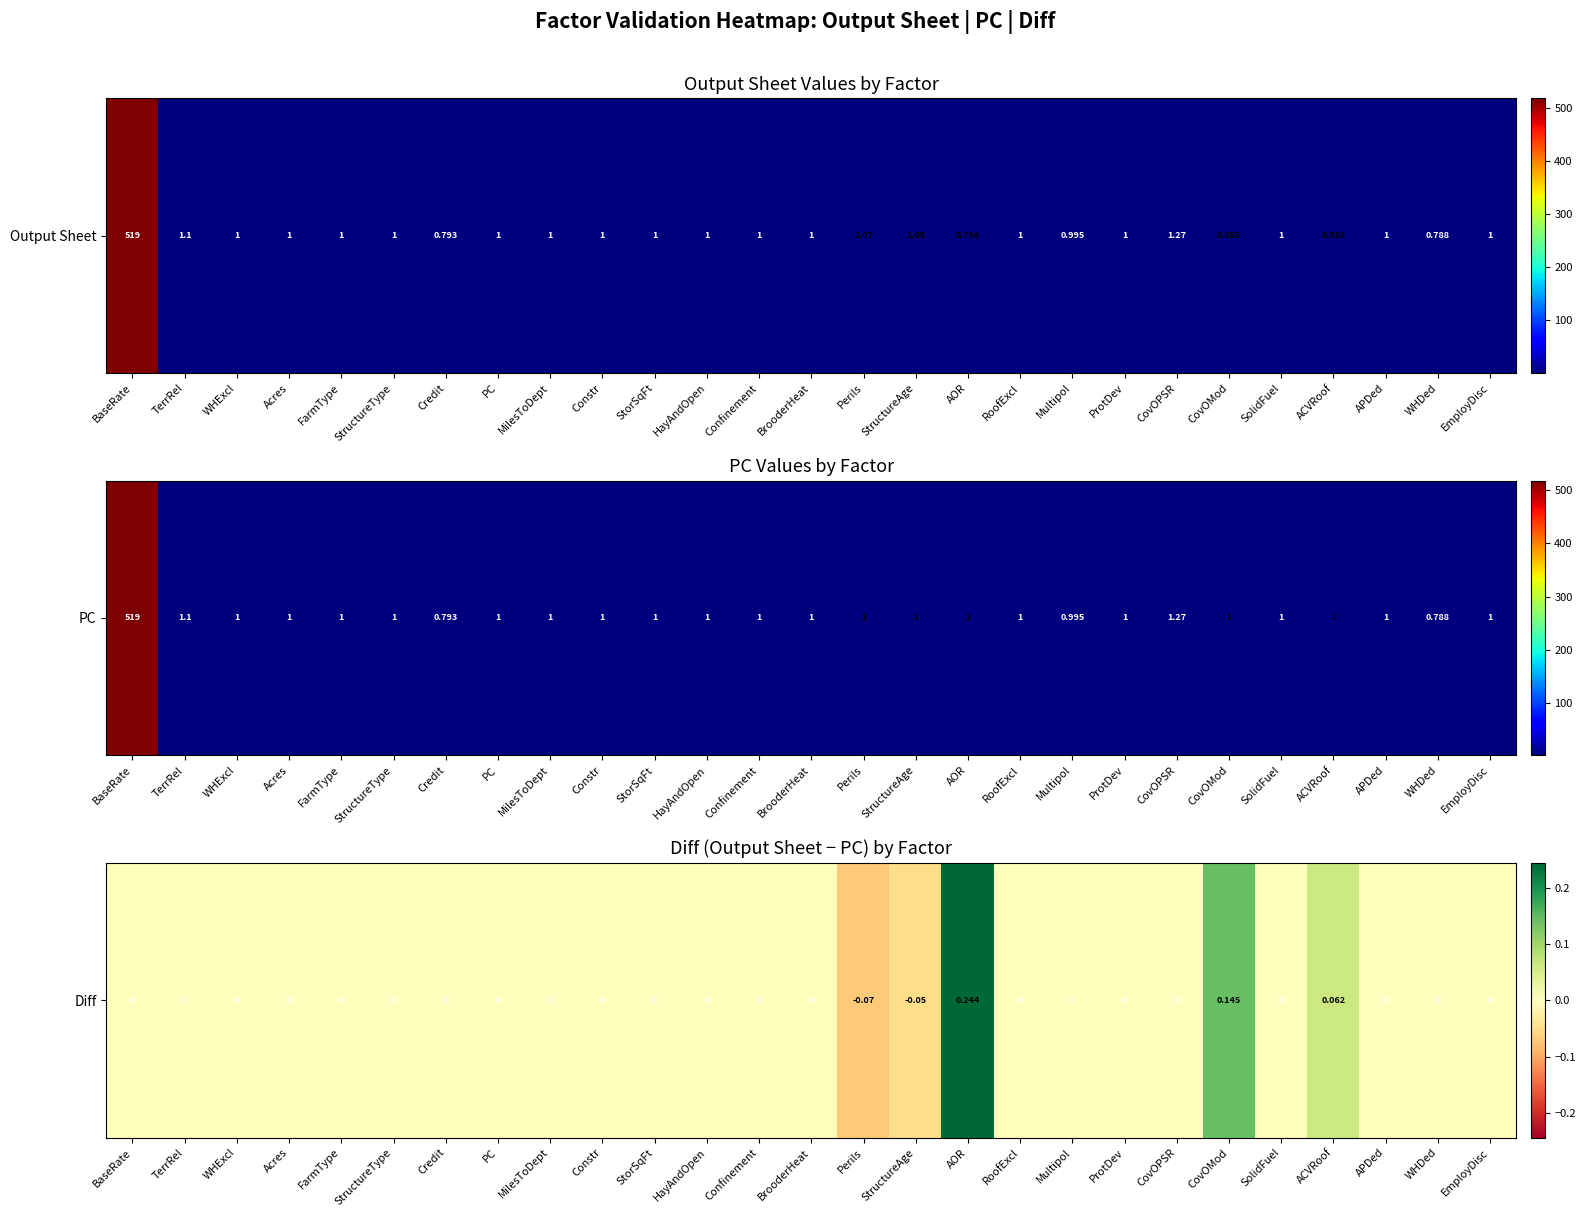

At which category does the chart reach its minimum across all series?

Perils